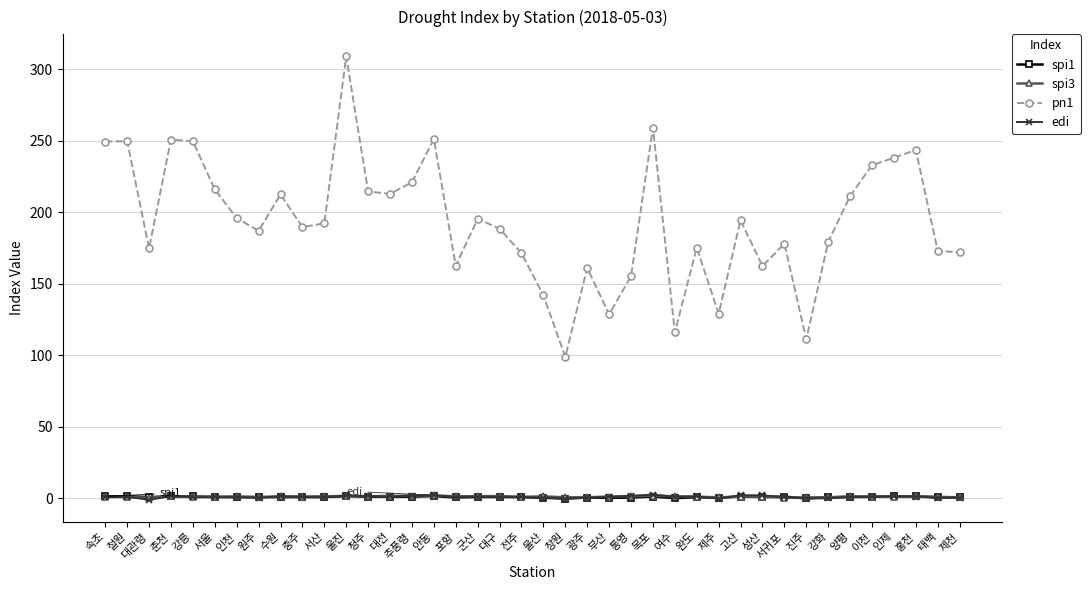

In spi1, how many points are higher than both neighbors (excluding endpoints)?

13